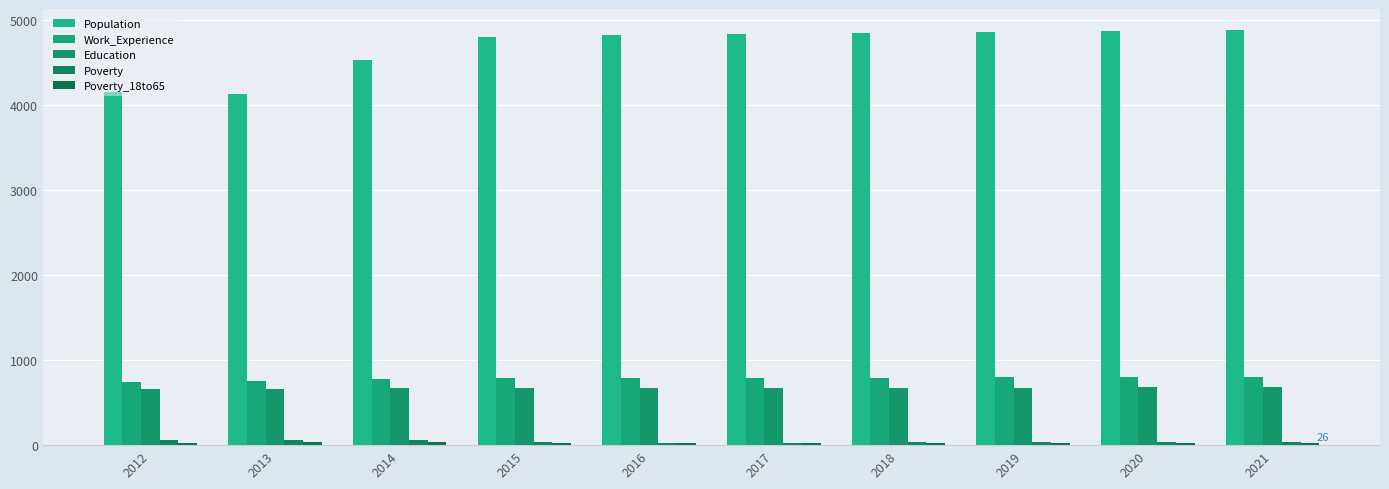

What is the approximate value of Work_Experience at 2014?

778